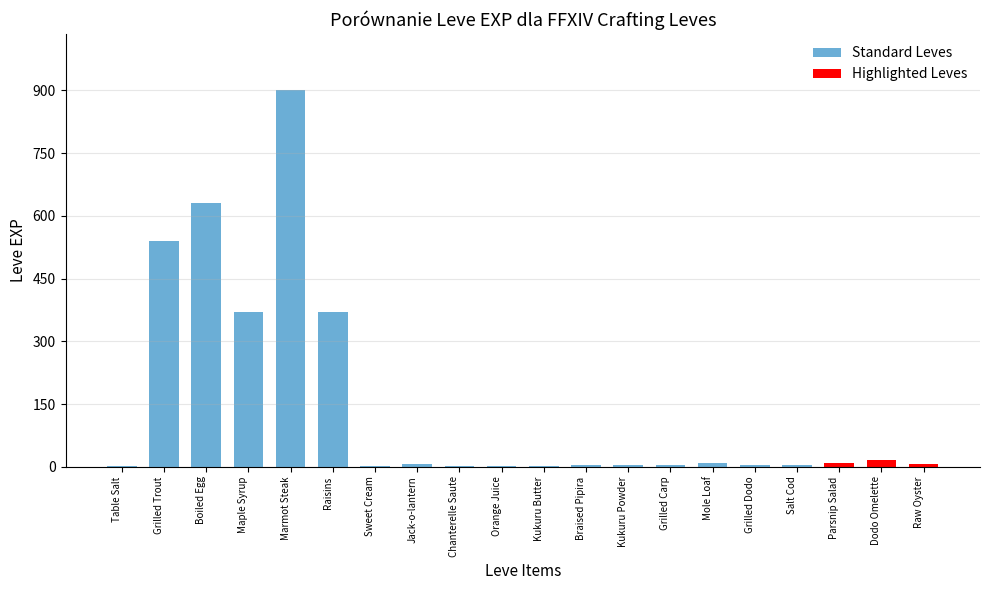

What is the change in value from Braised Pipira to Grilled Dodo?

+1